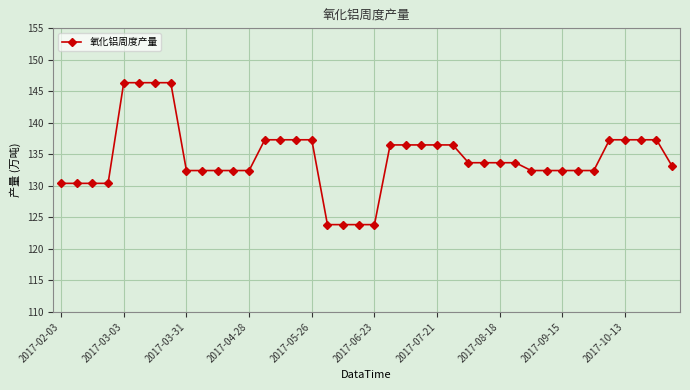

What is the sum of all values?

5375.7